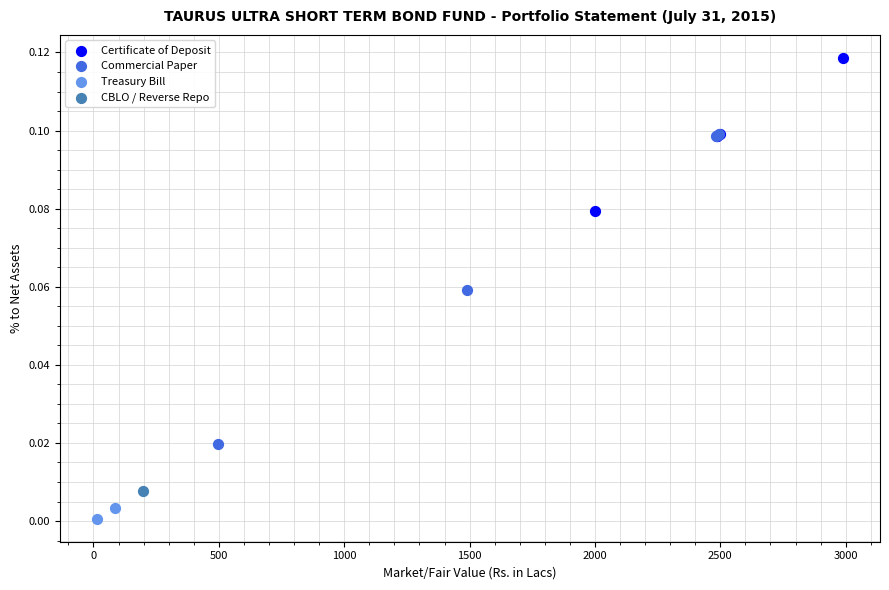

Which series contains the lowest Y value?

Treasury Bill